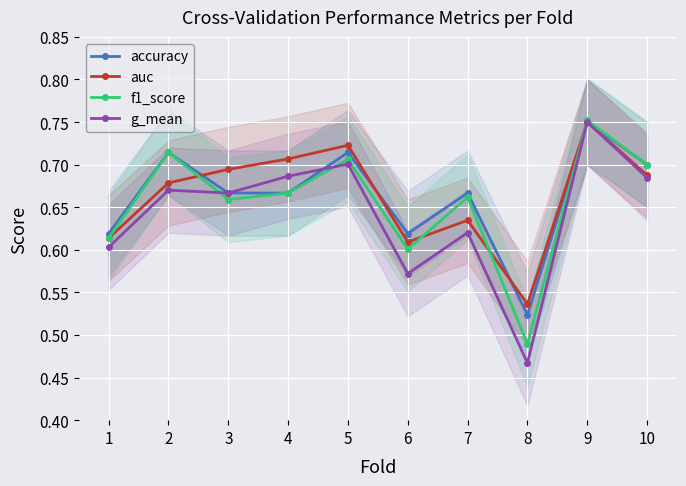

How many categories are shown in the chart?

10